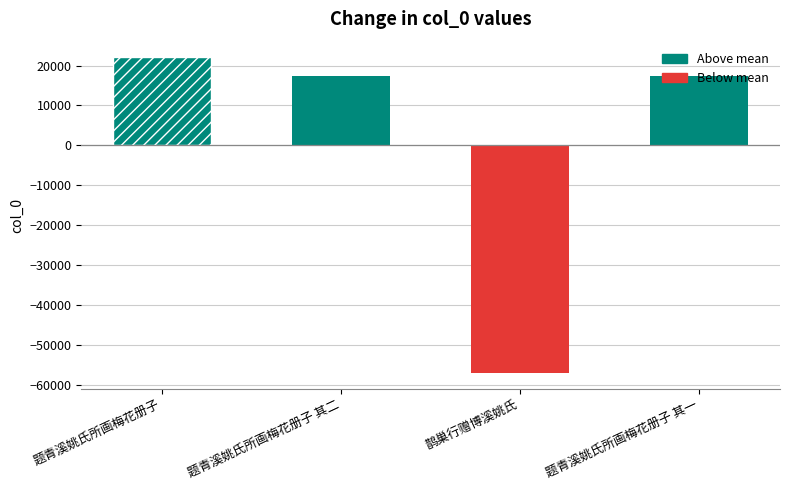

How many negative values are there?

1